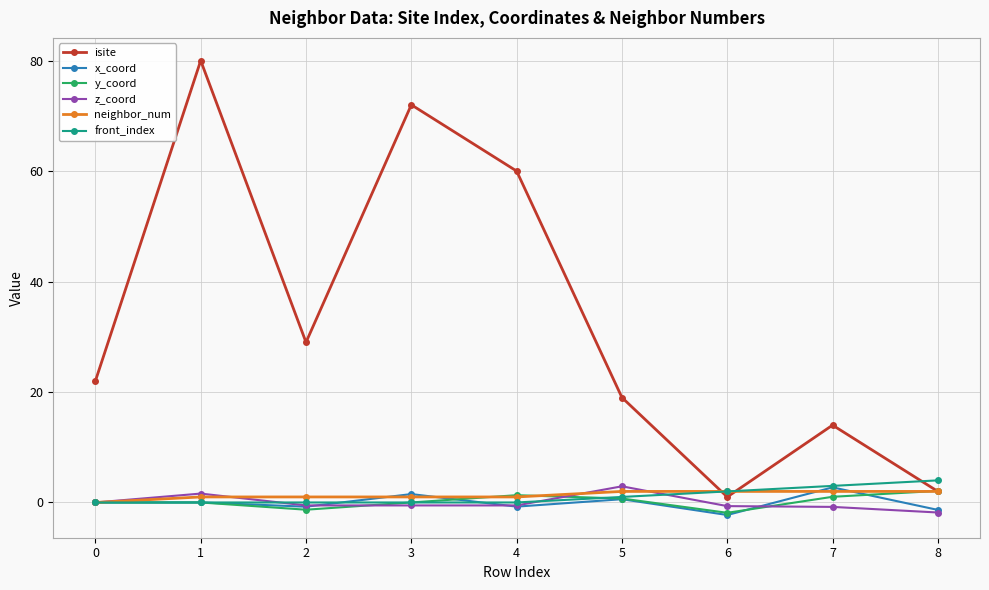

Count the number of categories in the chart.

9